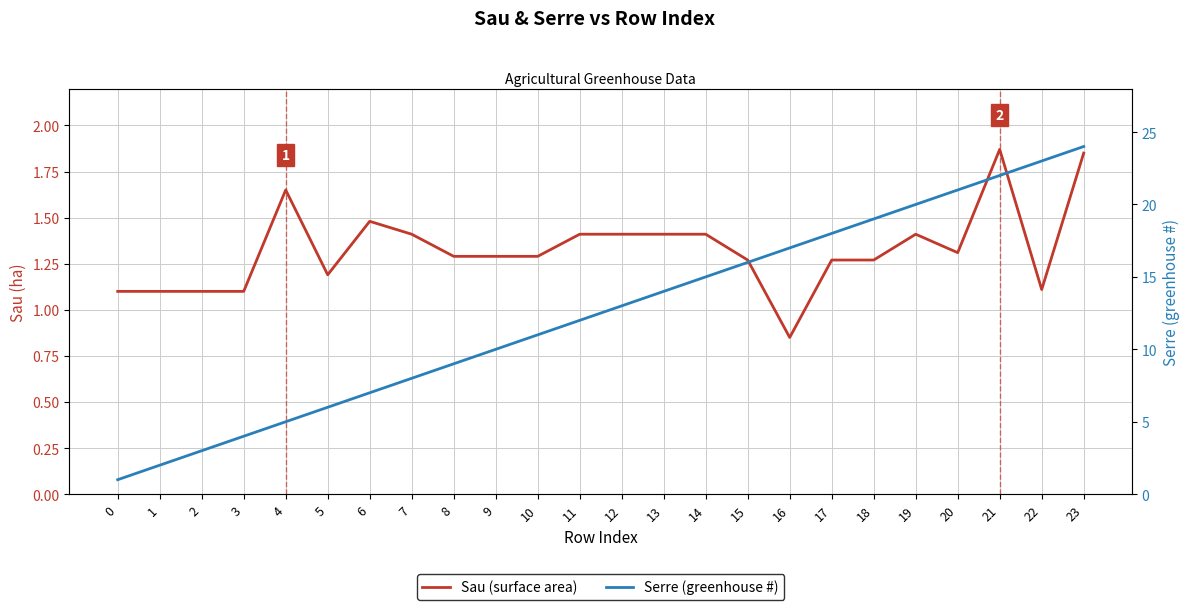

What is the sum of all Sau (surface area) values?

31.9